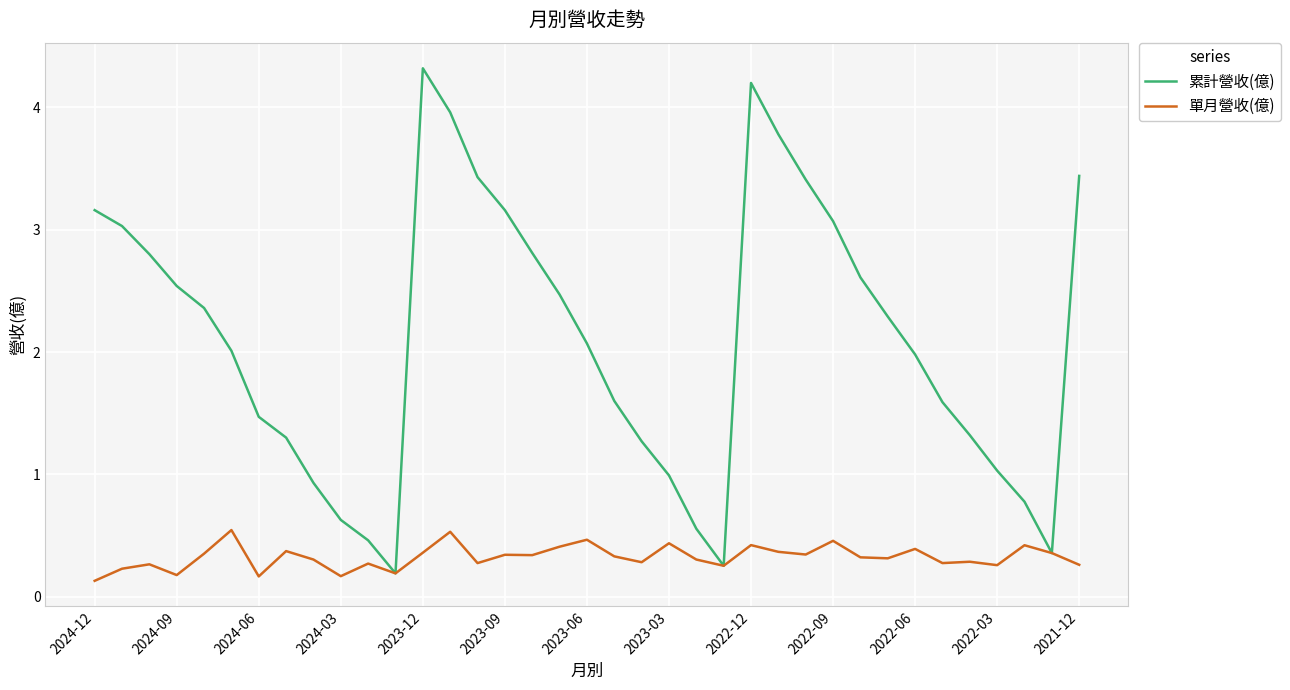

What is the highest value of the 單月營收(億) series?

0.5